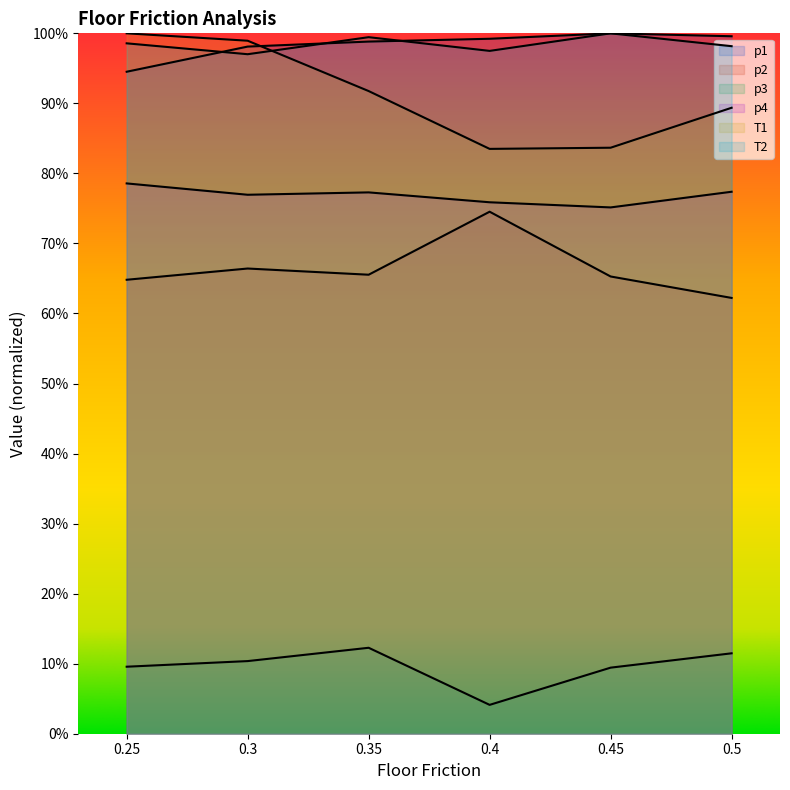

What is the sum of the p1 values at 0.45 and 0.4?

2.0